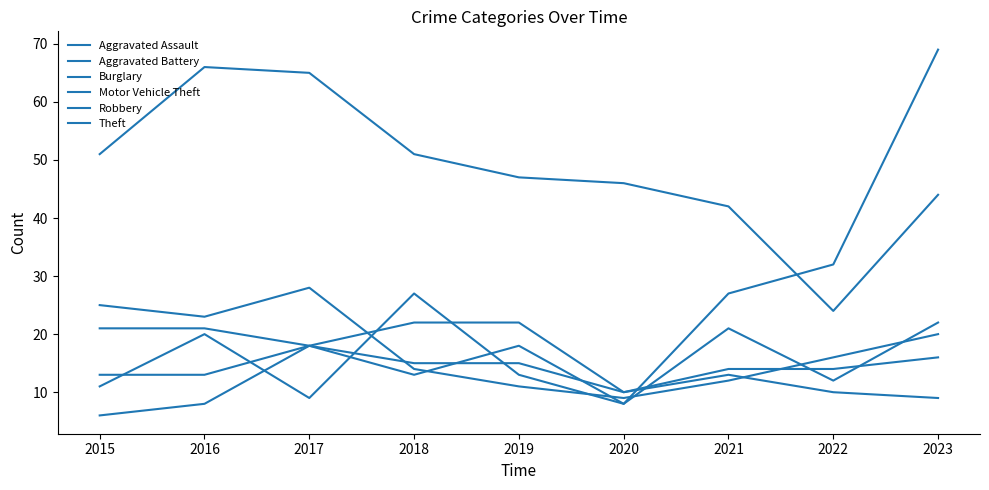

How many interior local peaks does the Aggravated Battery series have?

3